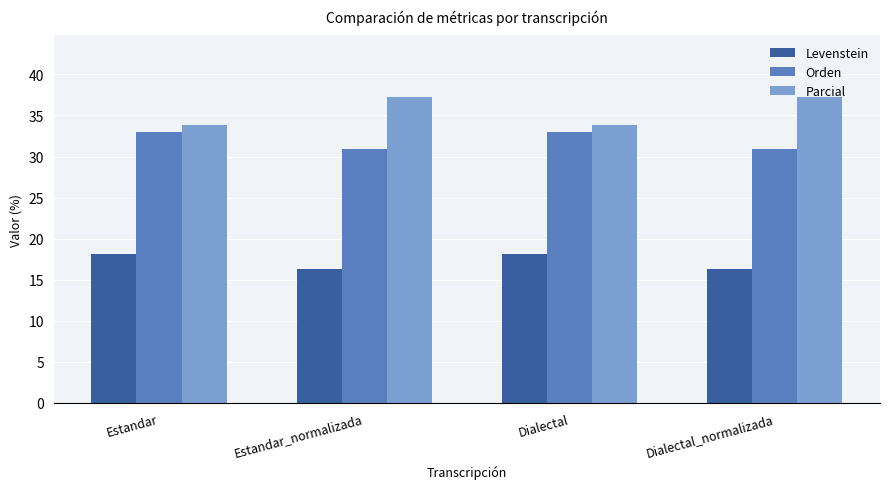

What is the average value of the Orden series?

31.9